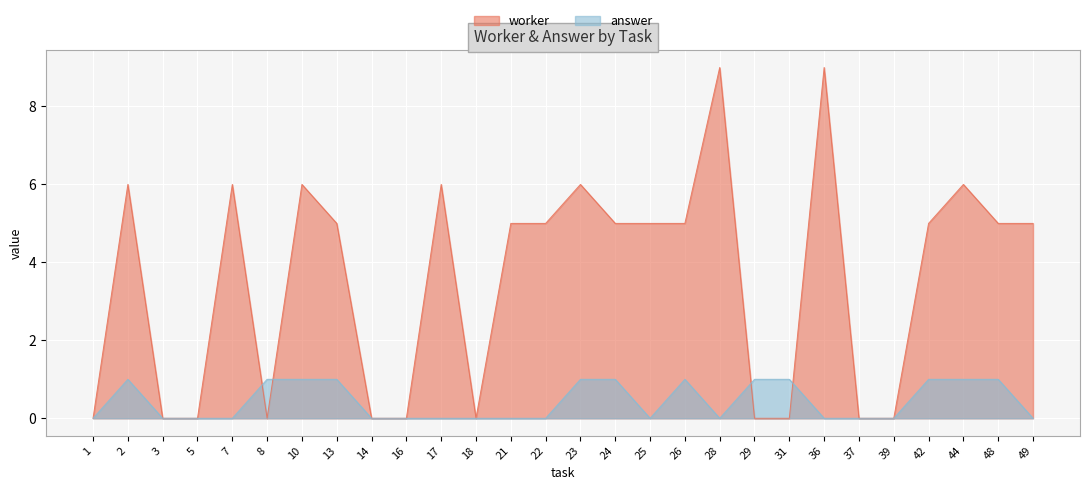

Reading left to right, extract all data points from this chart.

worker: 0	6	0	0	6	0	6	5	0	0	6	0	5	5	6	5	5	5	9	0	0	9	0	0	5	6	5	5
answer: 0	1	0	0	0	1	1	1	0	0	0	0	0	0	1	1	0	1	0	1	1	0	0	0	1	1	1	0